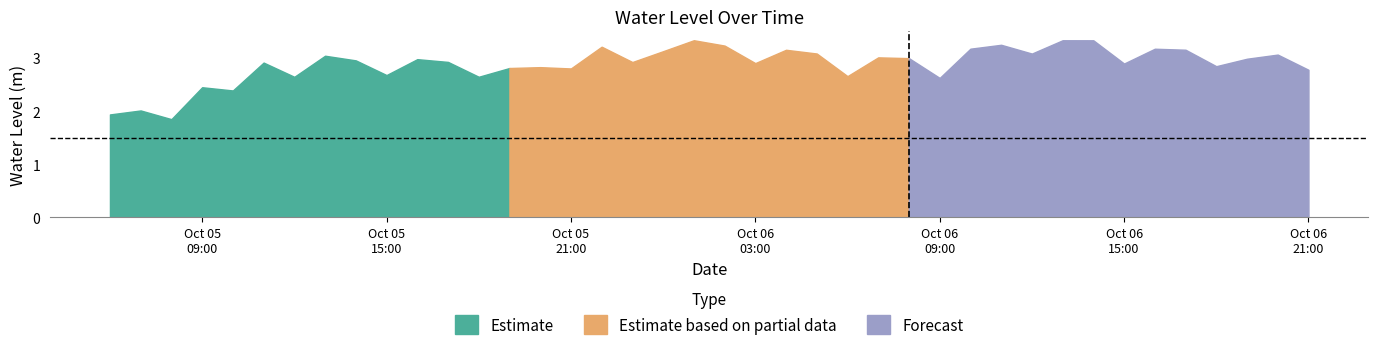

How many interior local peaks (higher than both neighbors) does the data have?

14